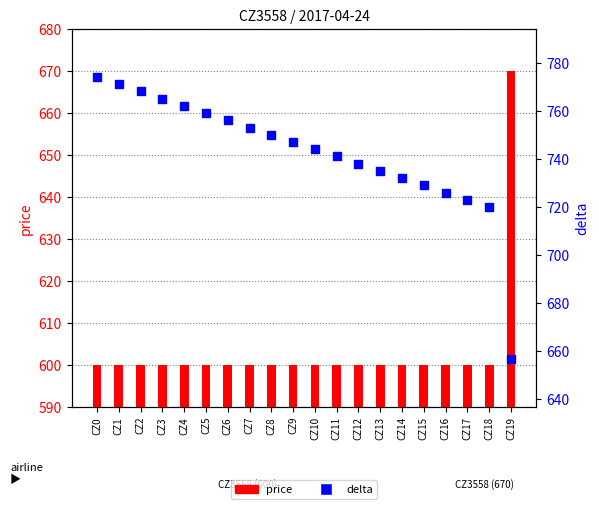

What is the total value across all series at CZ9?

1347